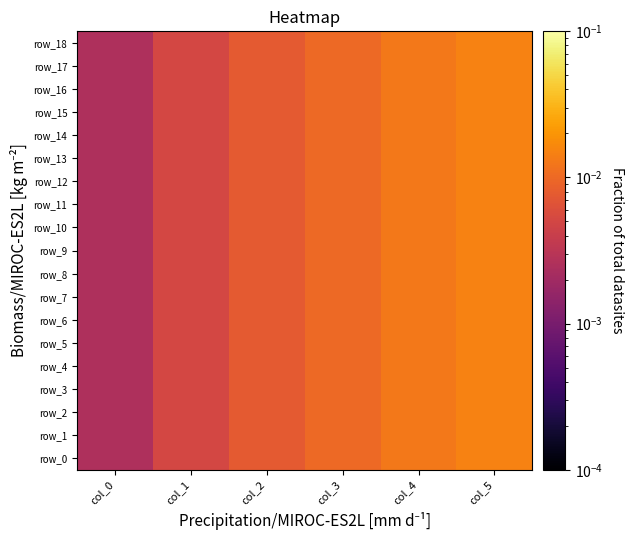

Where is row_4 nearest to the value 0?

col_0